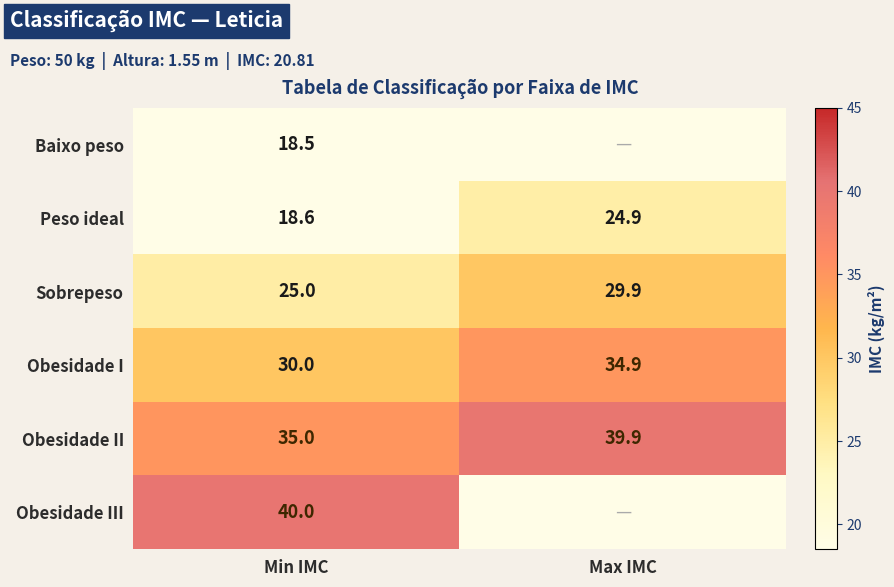

Which category has the highest value in the Obesidade II series?

Max IMC